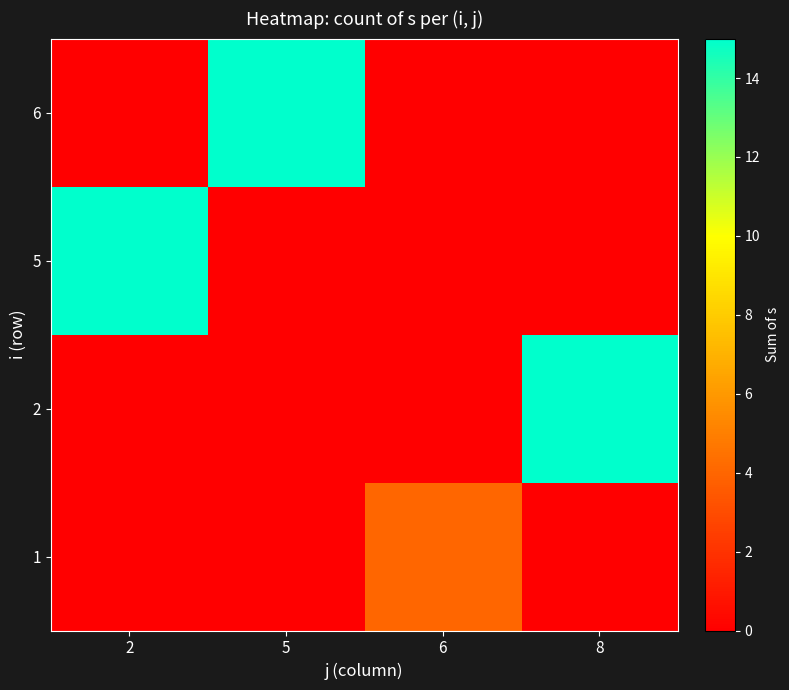

What is the spread (max minus min) of values at 6?

4